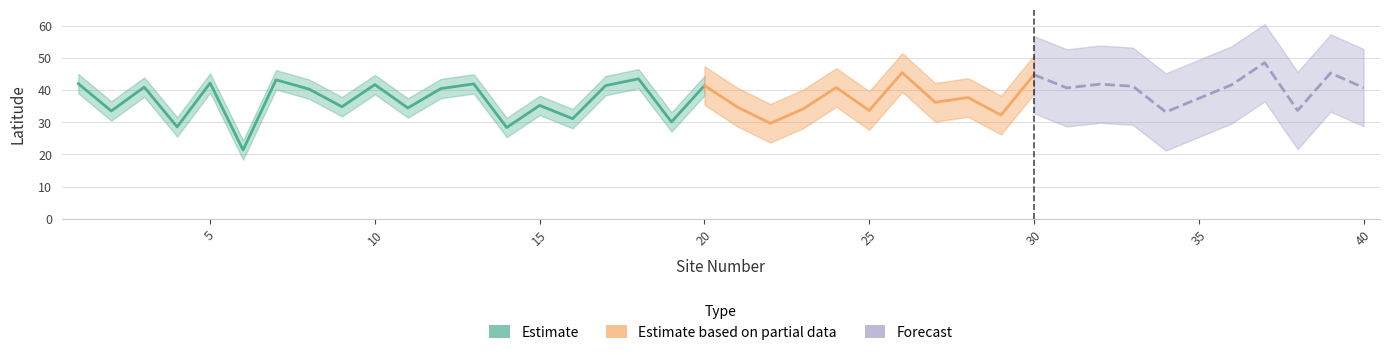

Does the chart have visible grid lines?

Yes